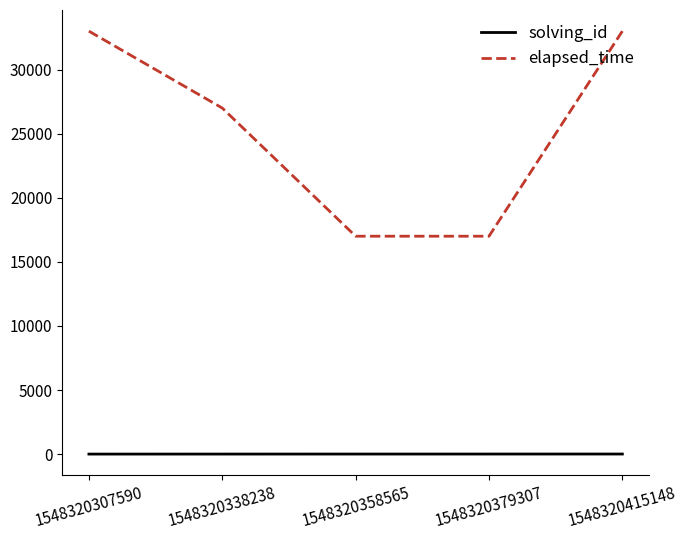

Count the number of data series in this chart.

2